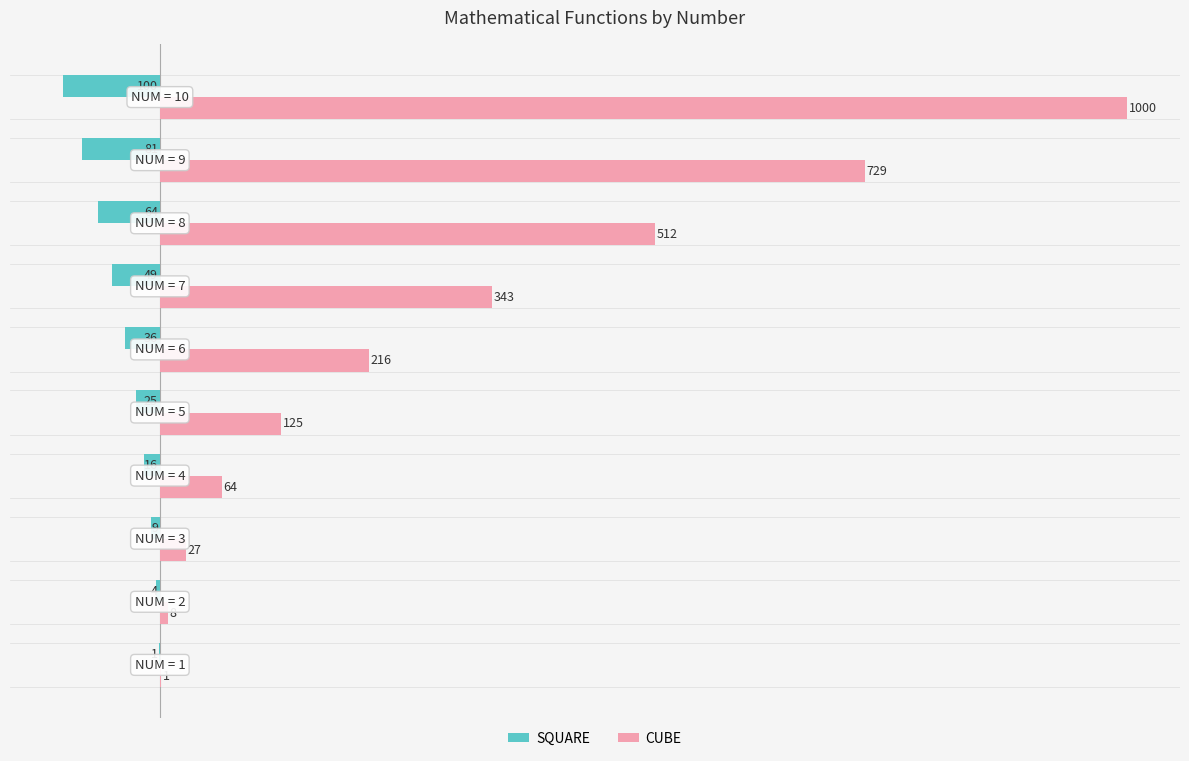

Which series has the largest total across all categories?

CUBE